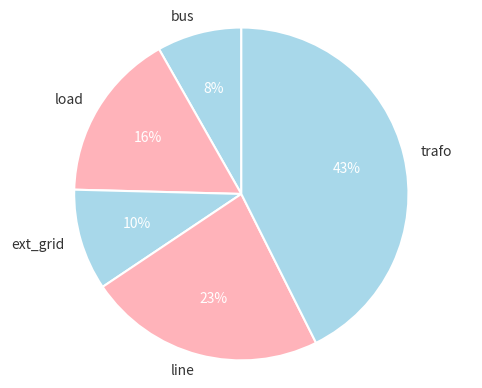

How many slices are in this pie chart?

5